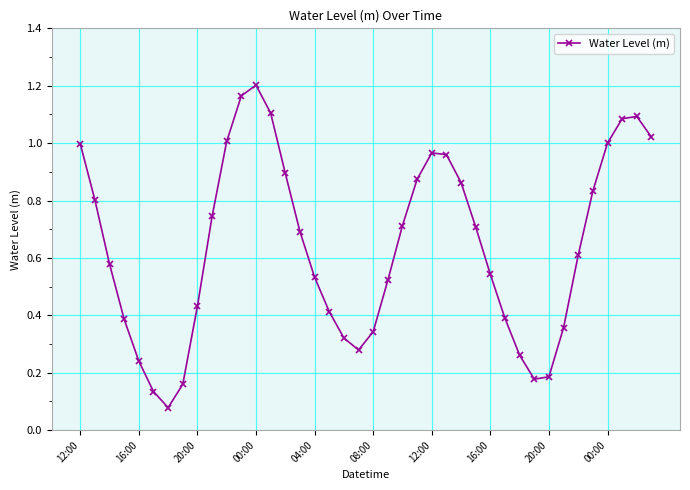

How many interior local peaks (higher than both neighbors) does the data have?

3